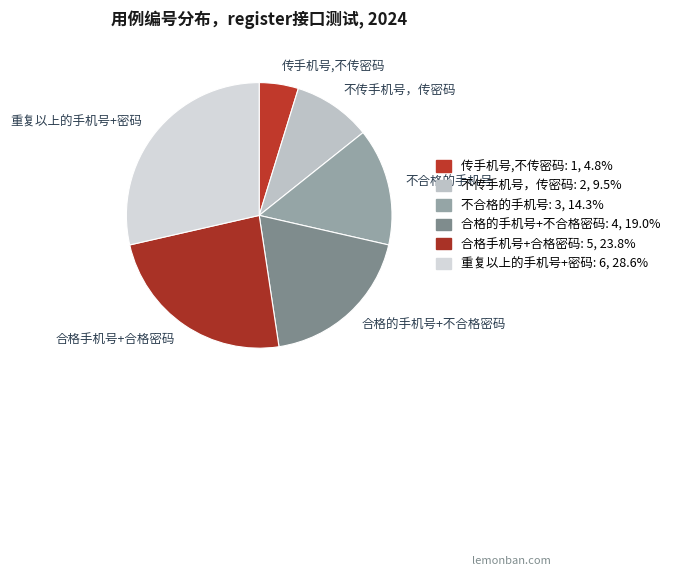

Is there any slice that represents more than half of the pie?

No